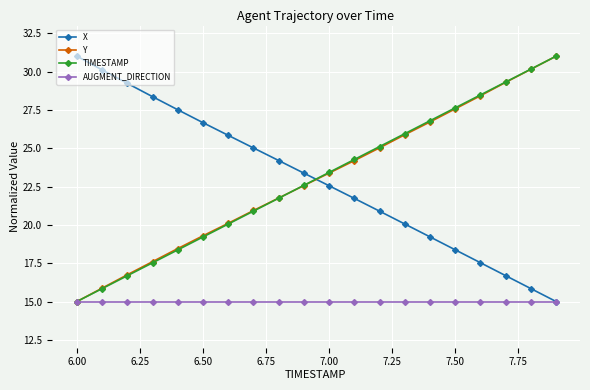

What is the greatest value displayed?

31.0